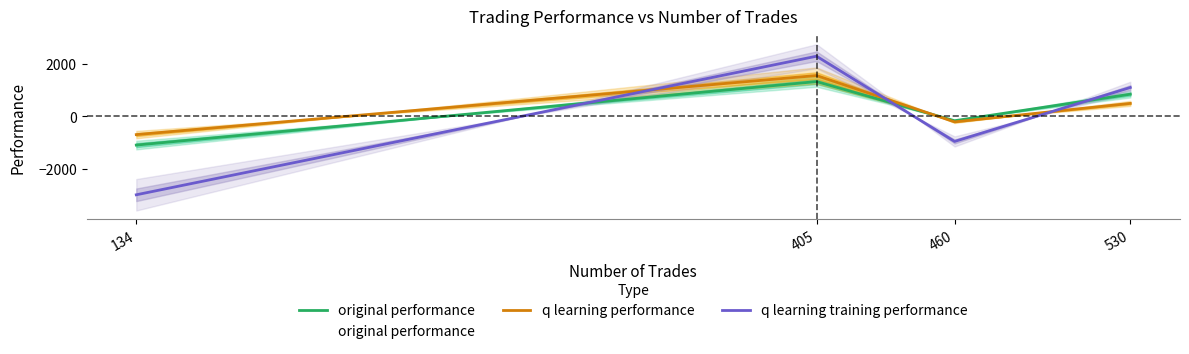

What is the value of the q learning performance point at the 3rd from the left?

-218.3